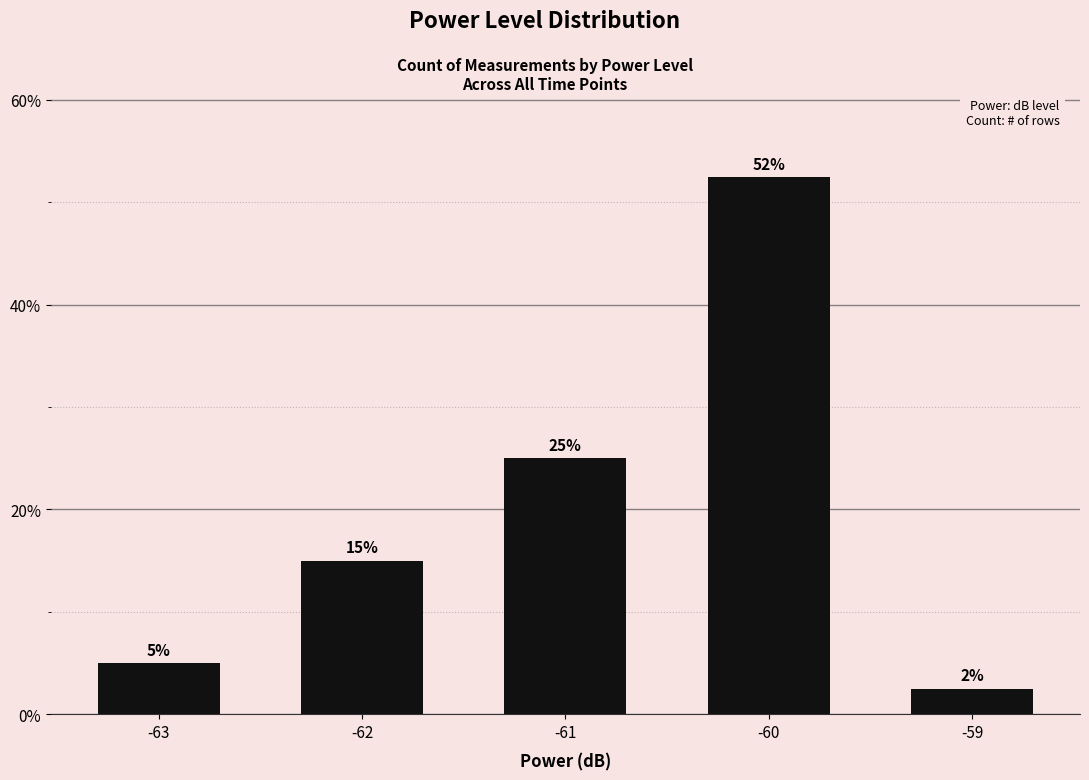

Where is the data nearest to the value 27?

-61